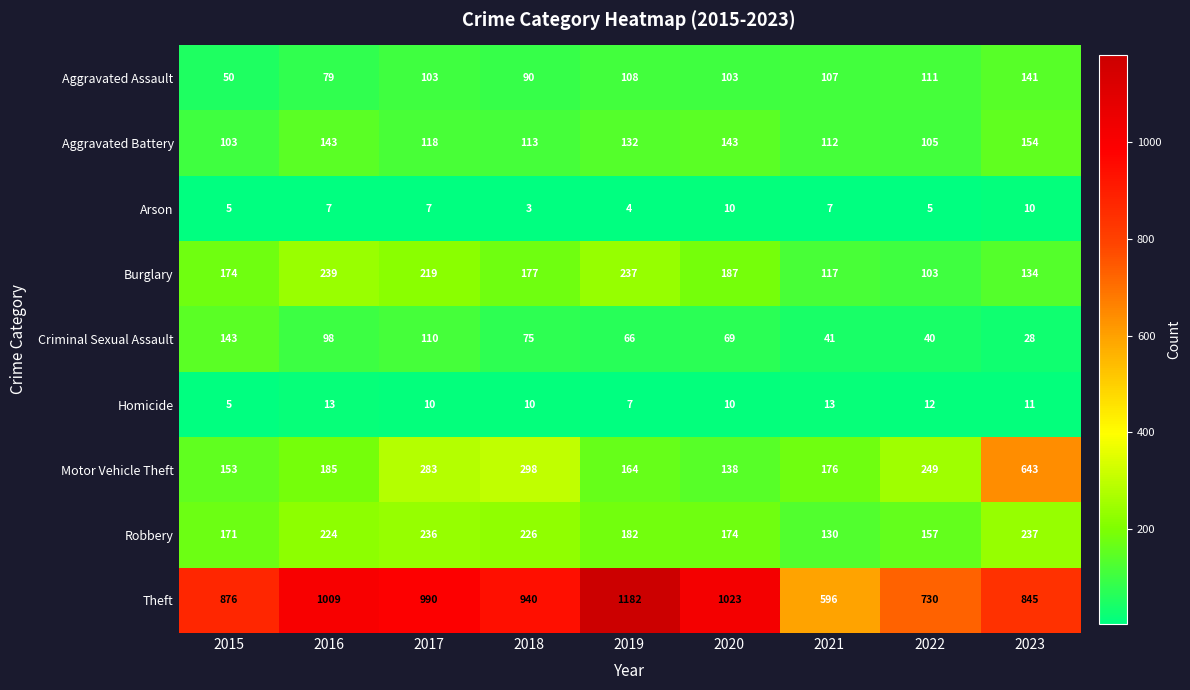

At which category is the sum across all series the highest?

2023